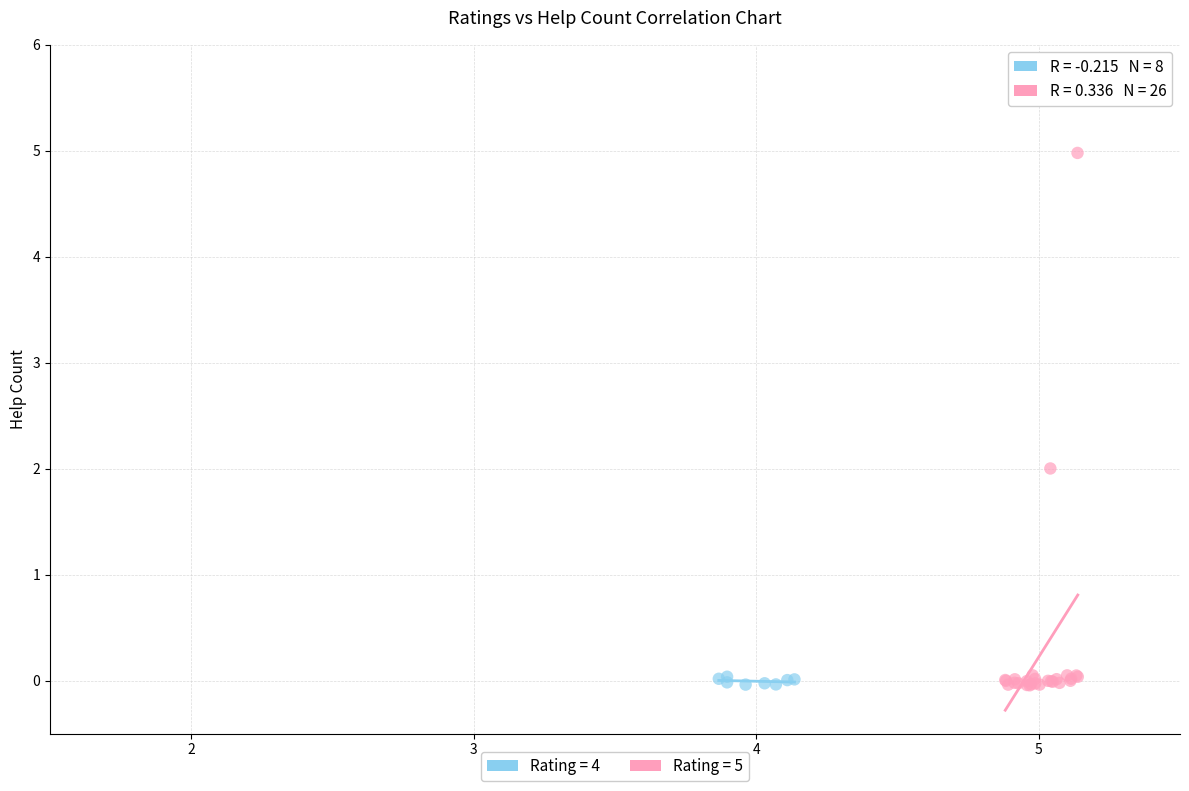

Which series reaches the maximum Y coordinate?

Rating = 5